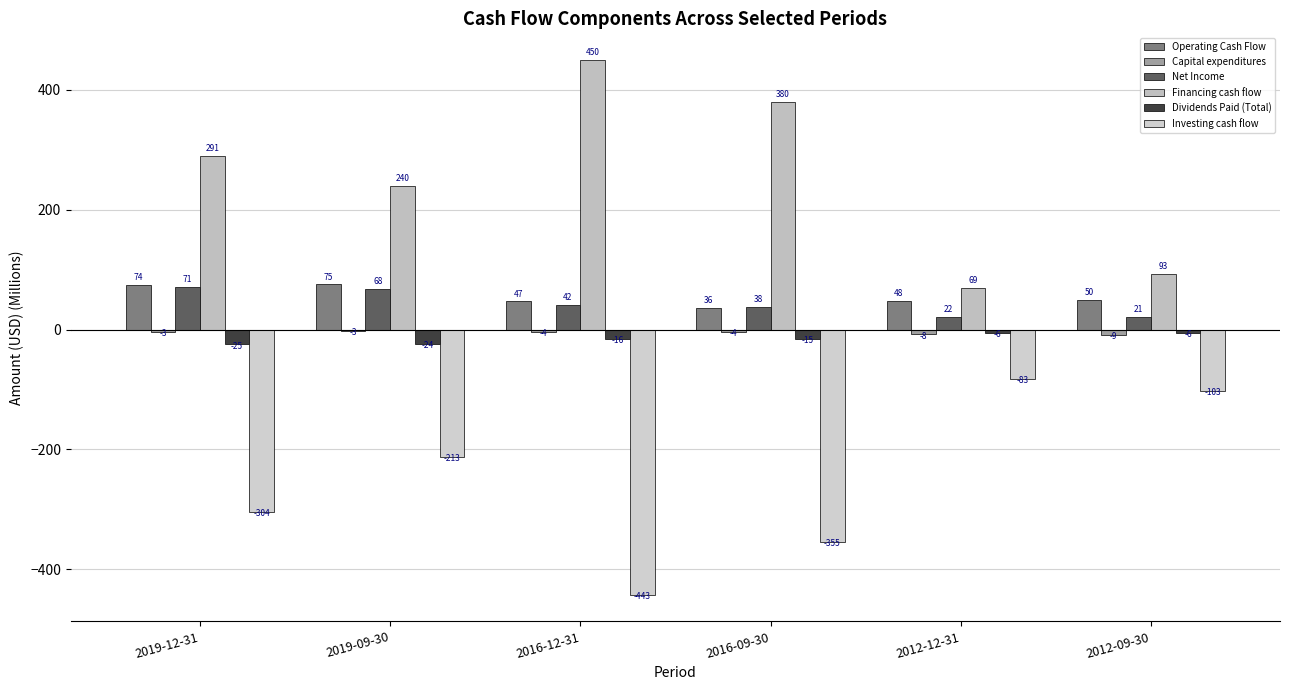

At how many categories does at least one series exceed 363?

2